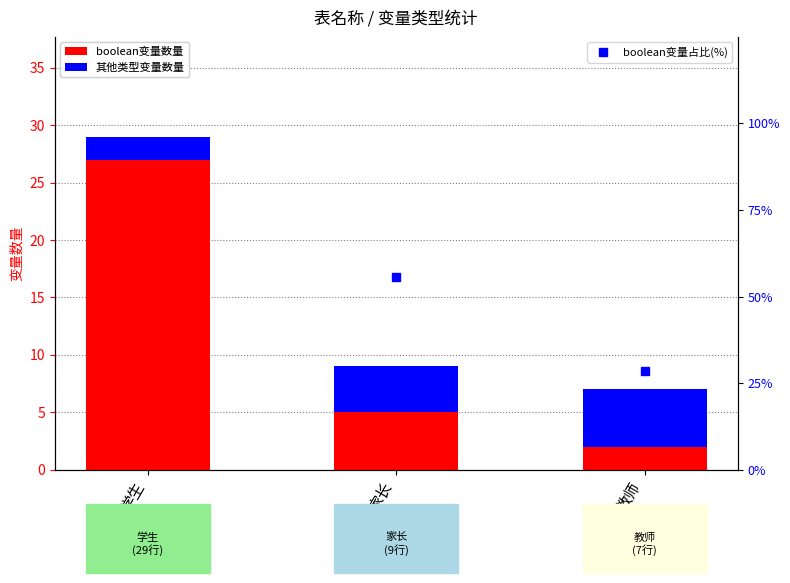

What position from the left is 教师?

3